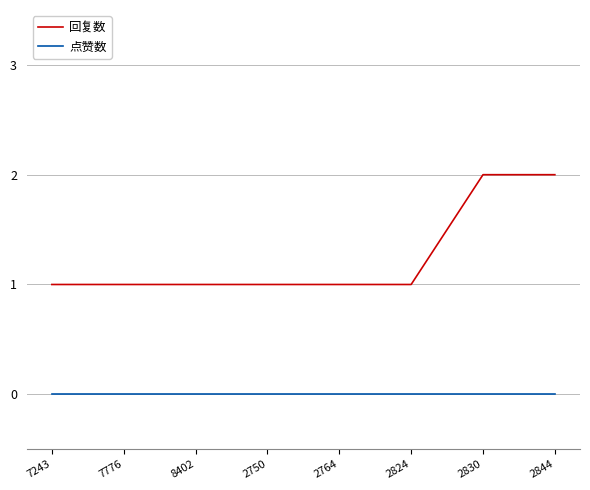

What position from the left is 2764?

5